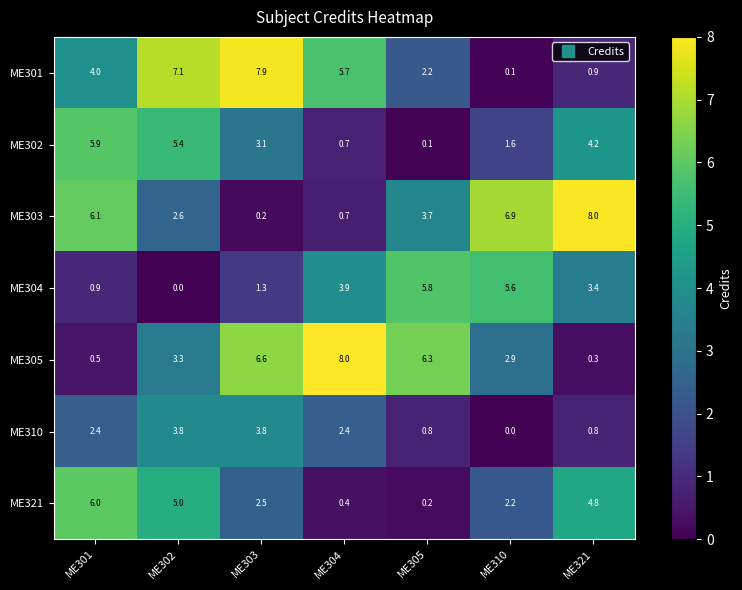

At which label is ME303 closest to 4?

ME305